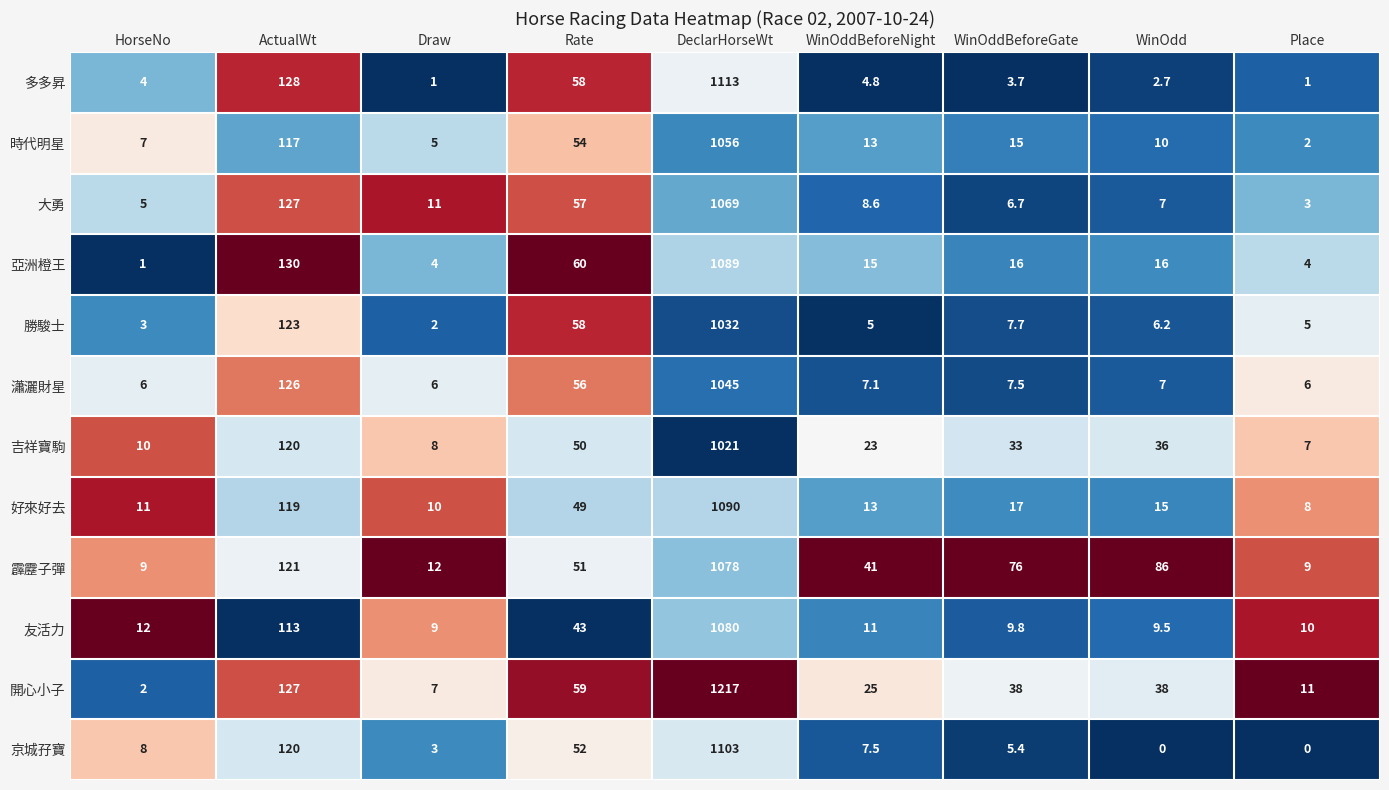

The value of 大勇 at HorseNo is 5.0. True or false?

True